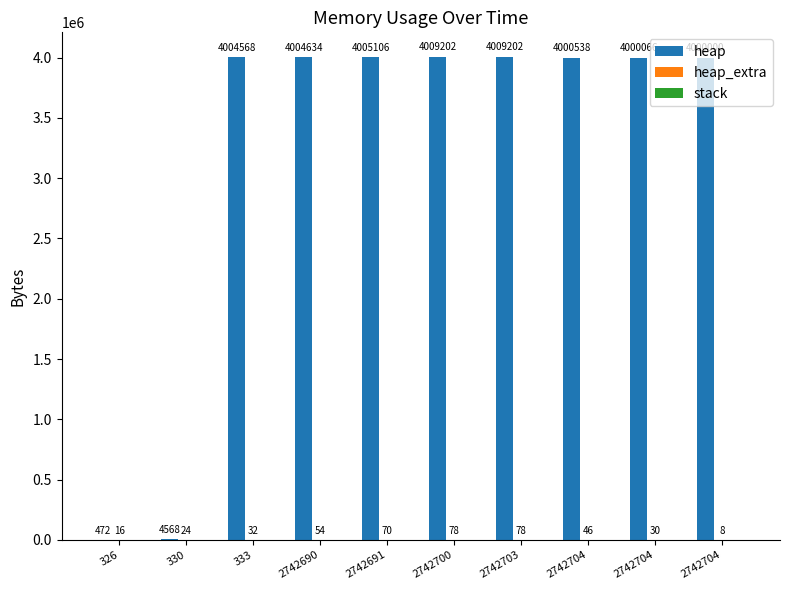

What is the sum of all heap_extra values?

436